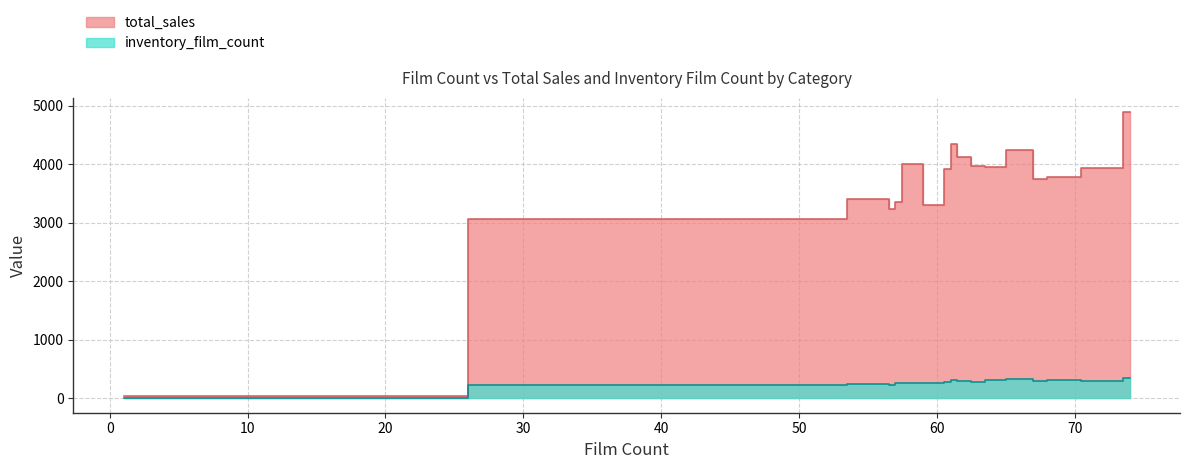

True or false: total_sales and inventory_film_count cross at least once.

False